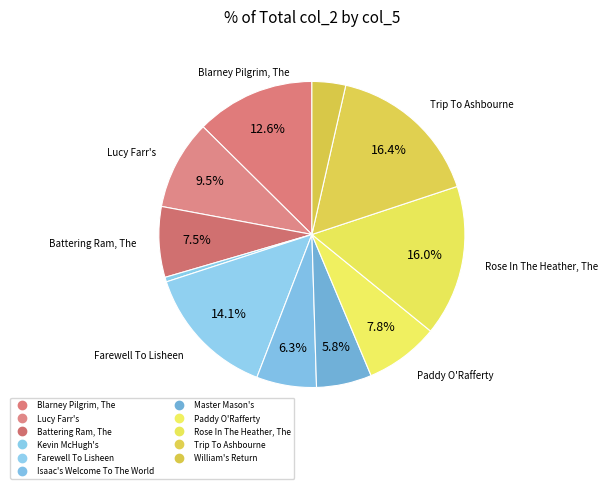

How many slices are in this pie chart?

11